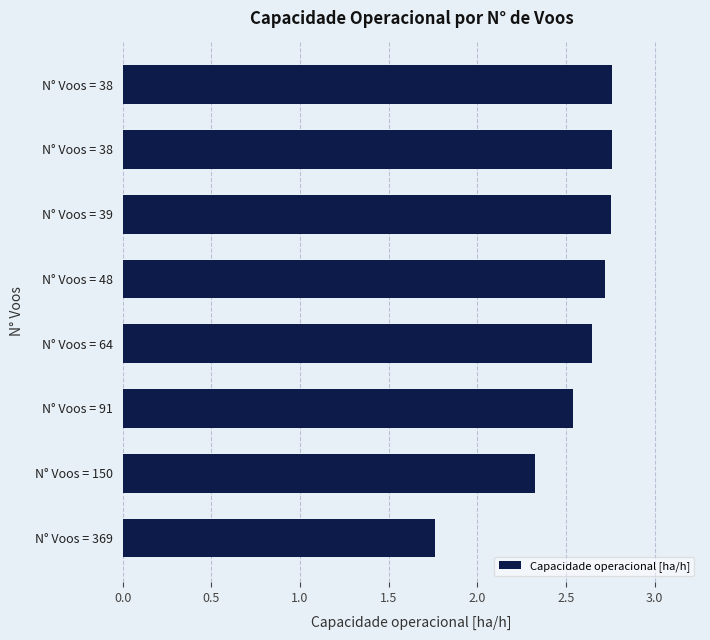

What is the minimum value shown in the chart?

1.8